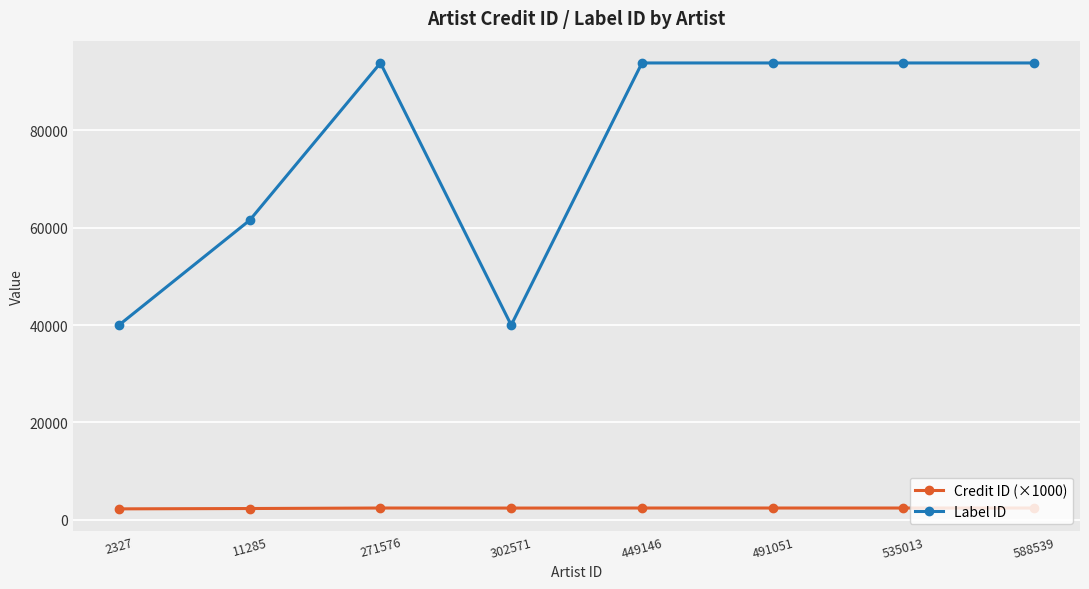

Is the value of Credit ID (×1000) at 271576 greater than the value of Label ID at 302571?

No